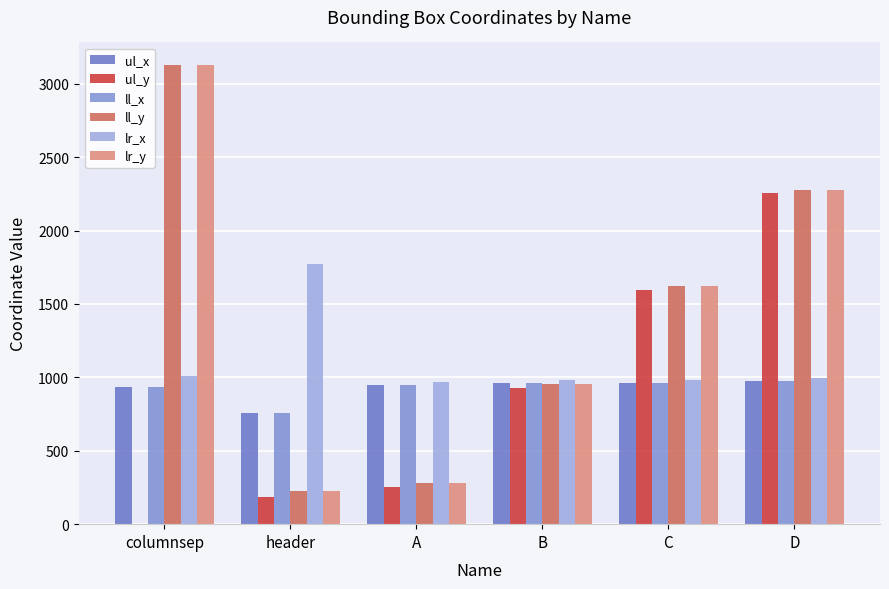

What is the sum of the ll_y values at D and A?

2560